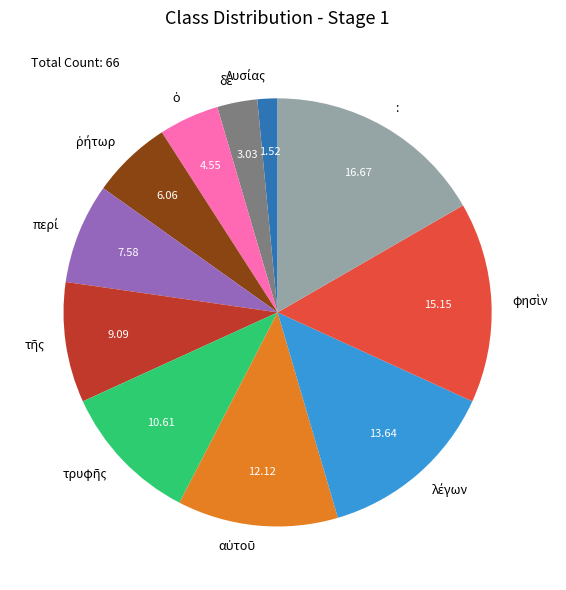

Which category has the biggest portion of the pie?

: